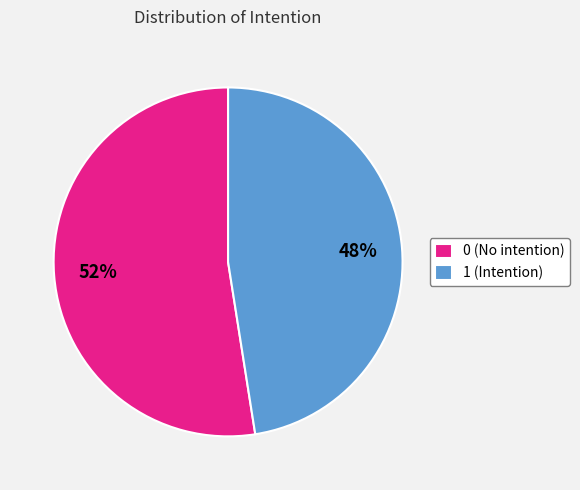

How many segments does this pie chart have?

2